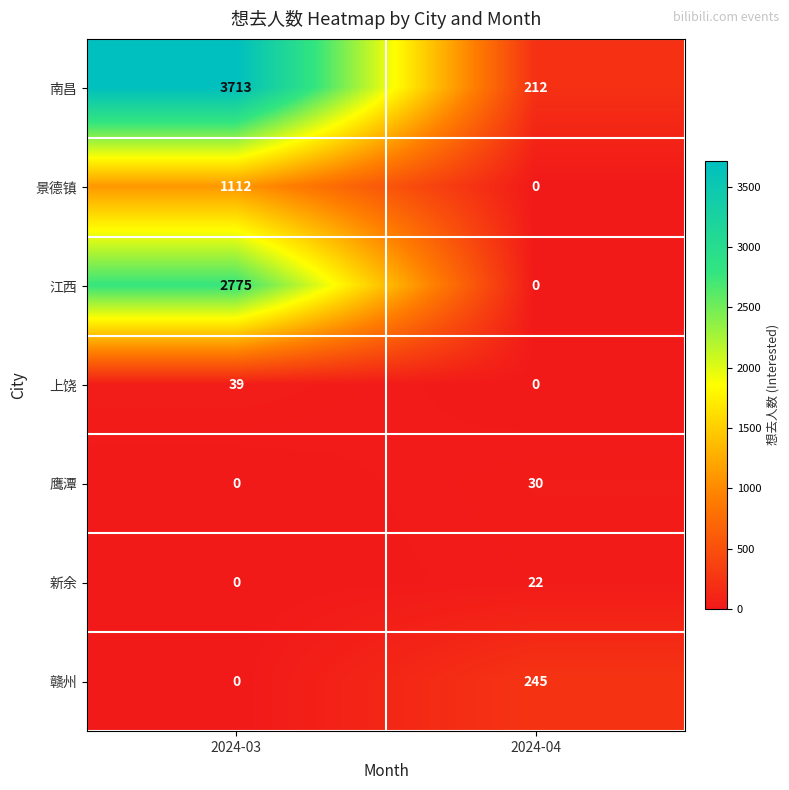

Where is 南昌 nearest to the value 1962?

2024-04